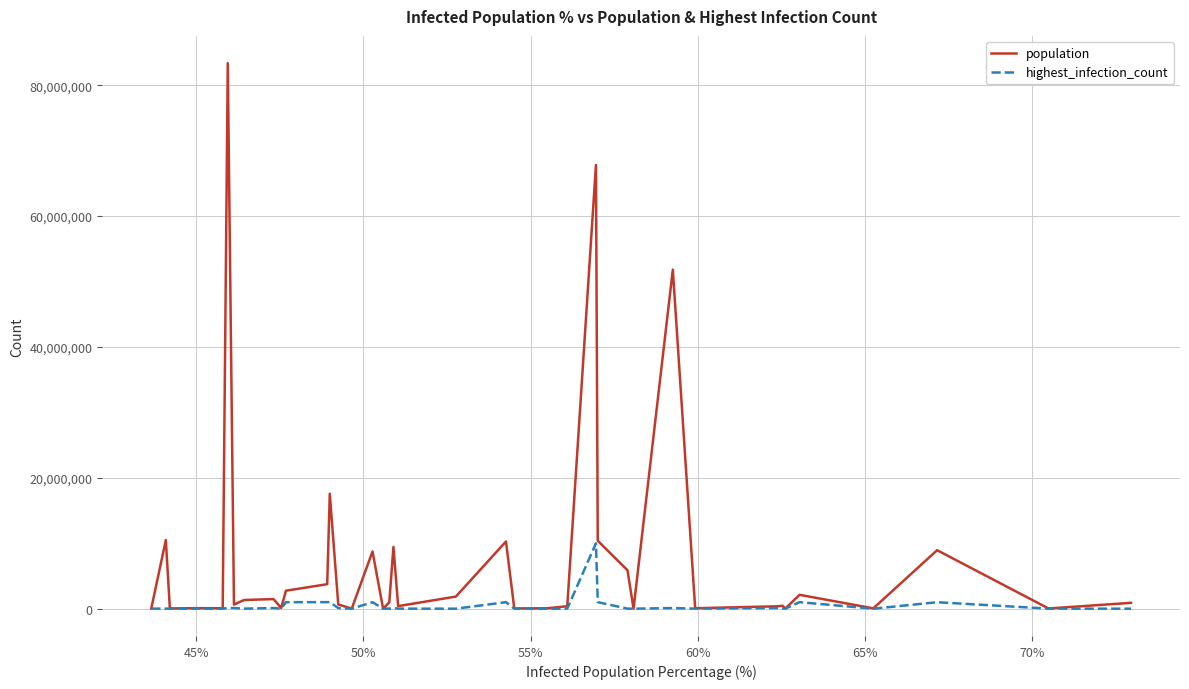

How many lines are shown in the chart?

2